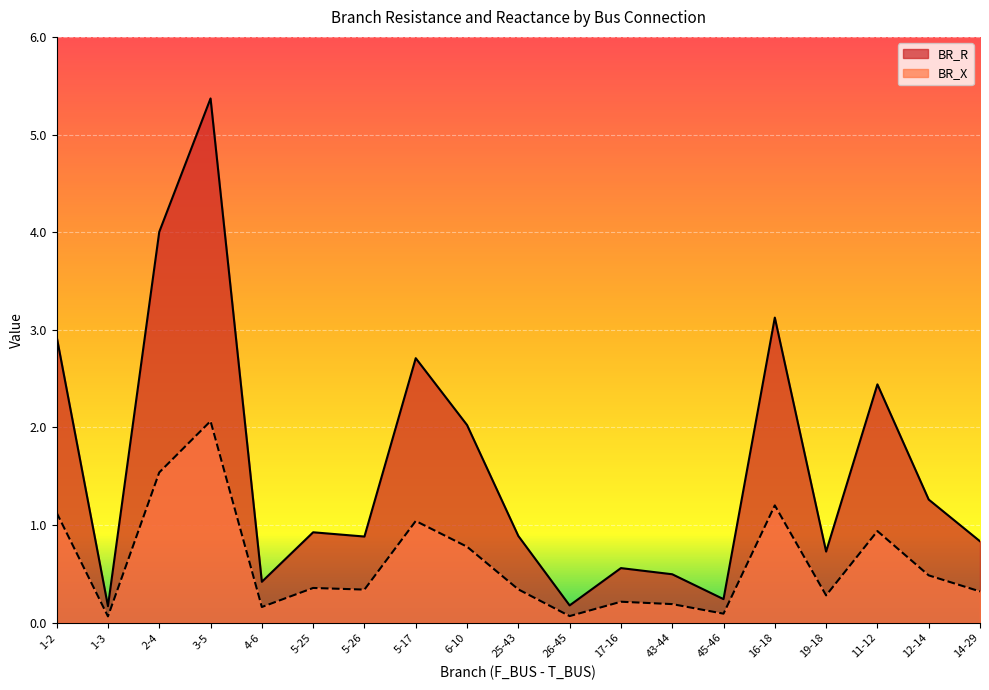

True or false: BR_X and BR_R cross at least once.

False